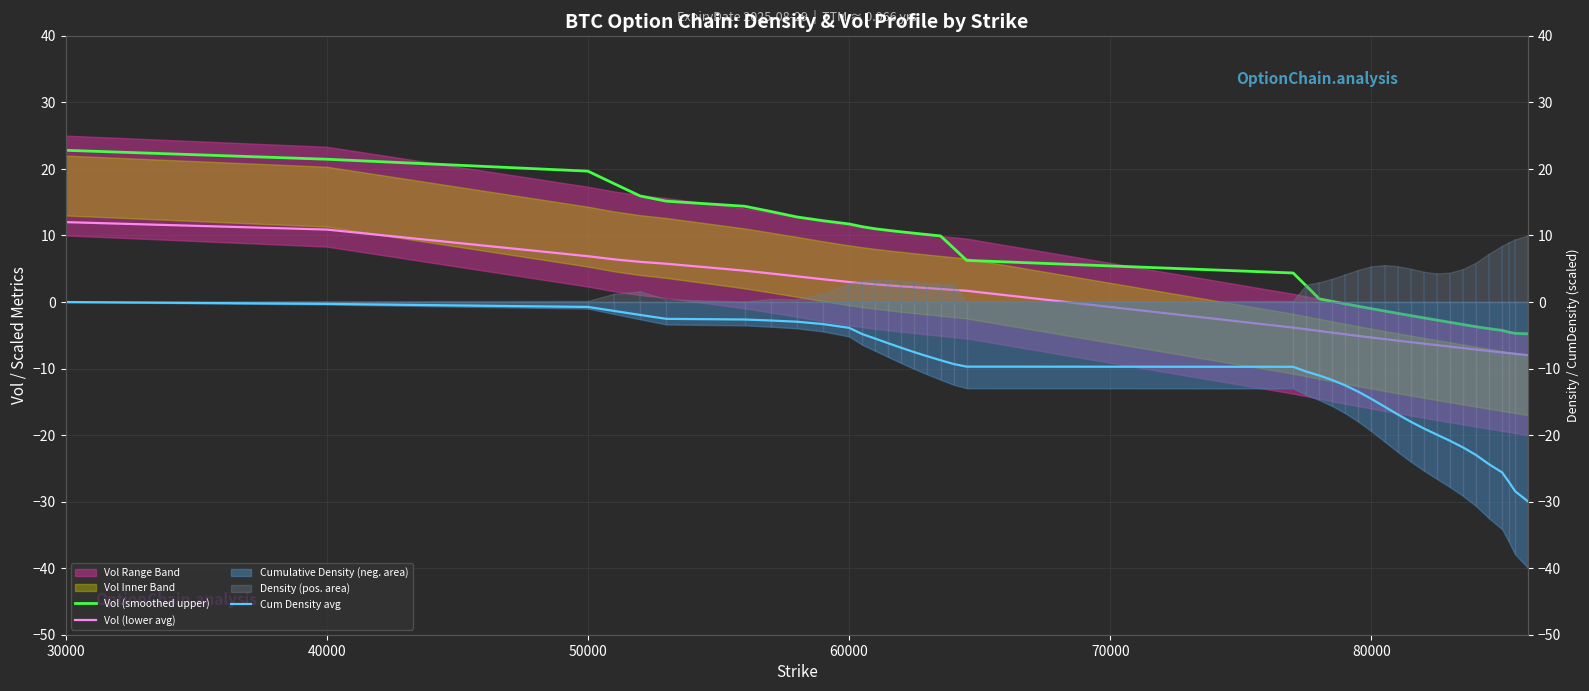

Rank the series by their maximum value, from highest to lowest.

Vol (smoothed upper), Vol (lower avg), Cum Density avg